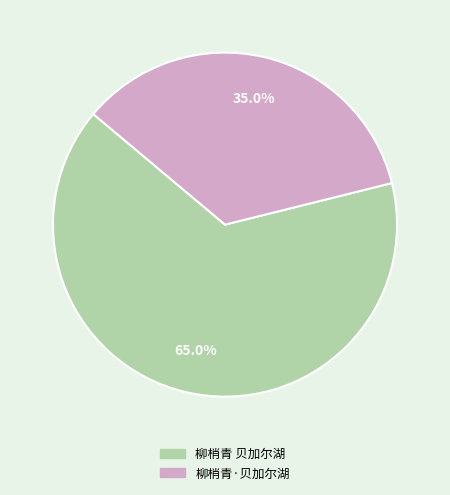

To the nearest percent, what is the combined percentage of 柳梢青 贝加尔湖 and 柳梢青·贝加尔湖?

100%